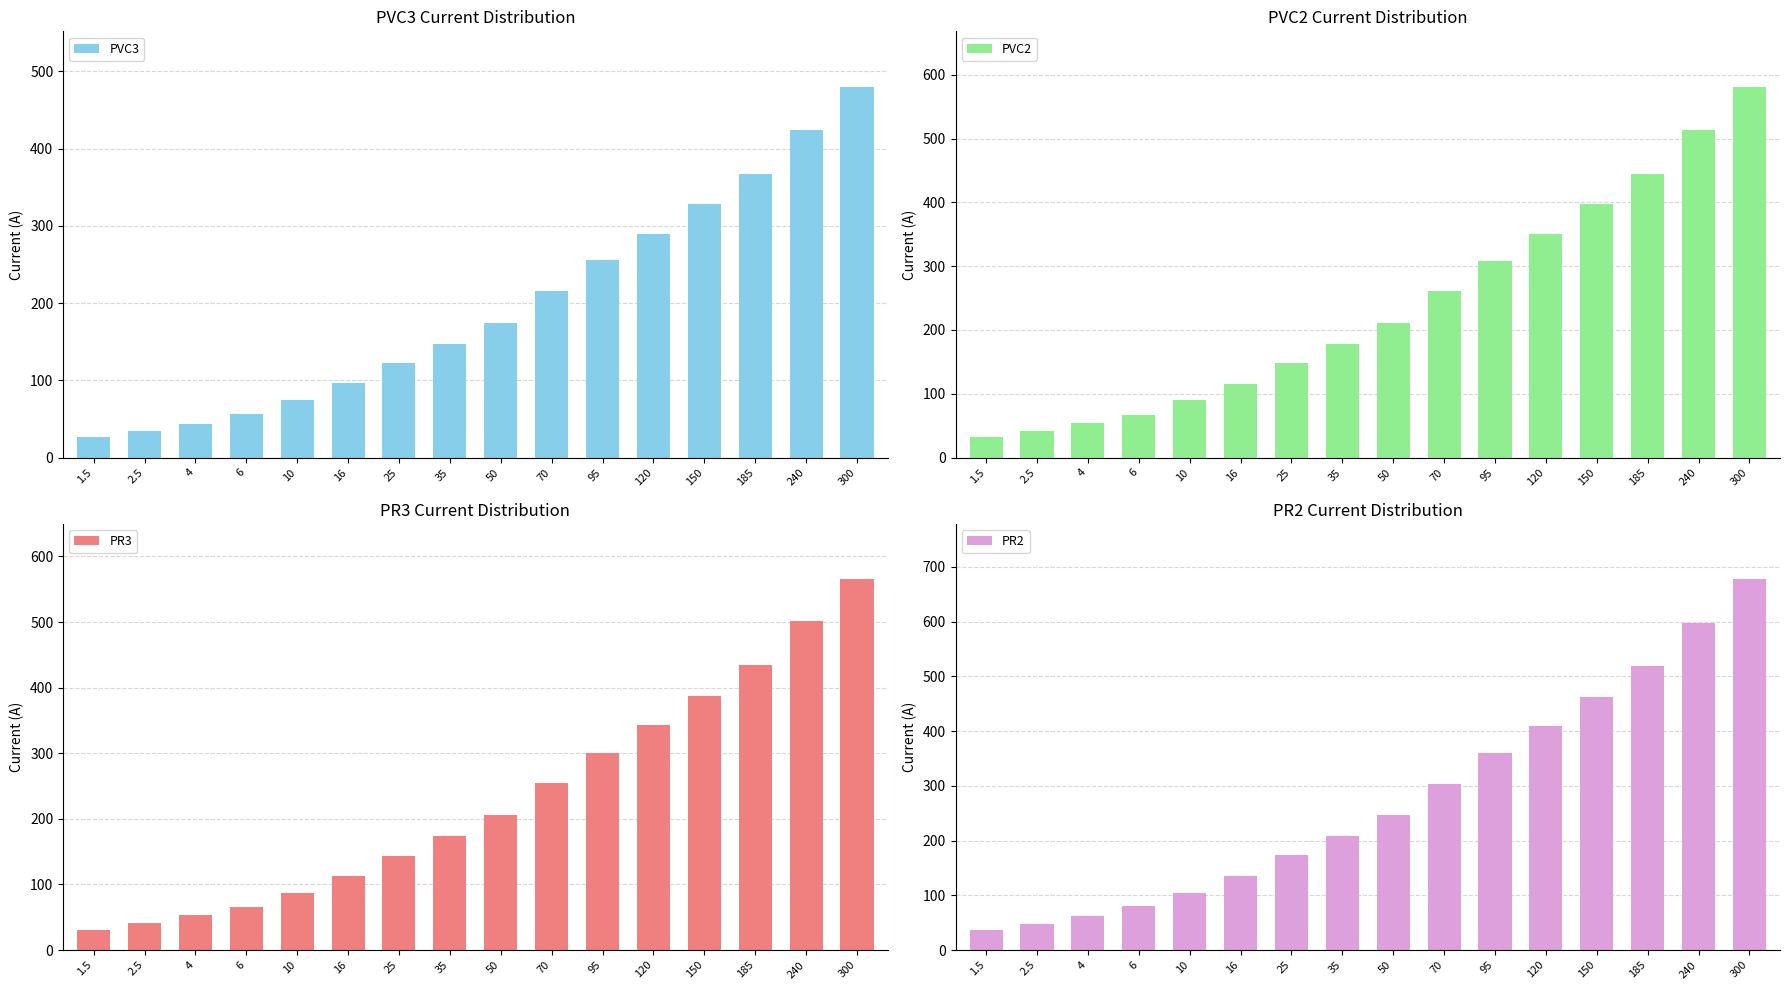

What are all the series names shown in the legend?

PVC3, PVC2, PR3, PR2